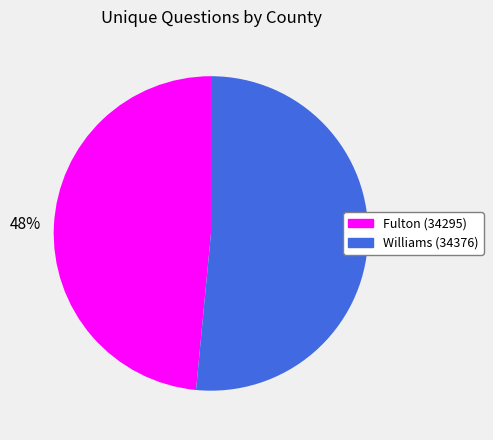

Approximately how many times larger is the value at Fulton (34295) compared to Williams (34376)?

0.9